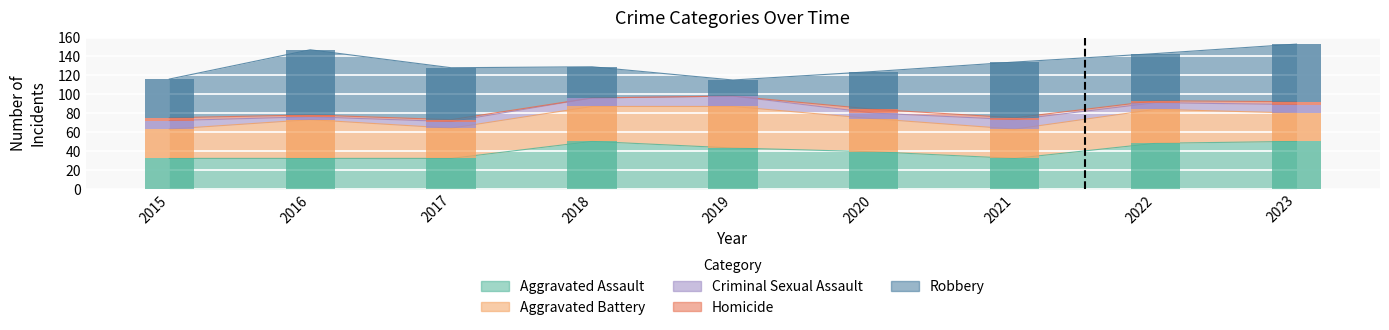

List the series in order of their peak value, lowest first.

Homicide, Criminal Sexual Assault, Aggravated Battery, Aggravated Assault, Robbery